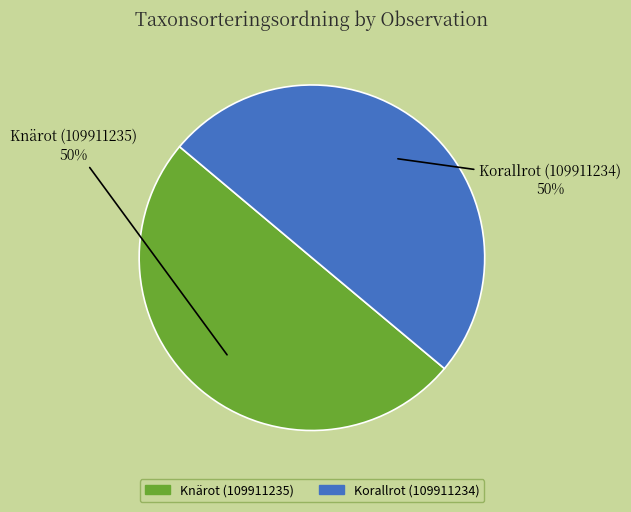

What percentage is the Korallrot (109911234) slice, to the nearest percent?

50%